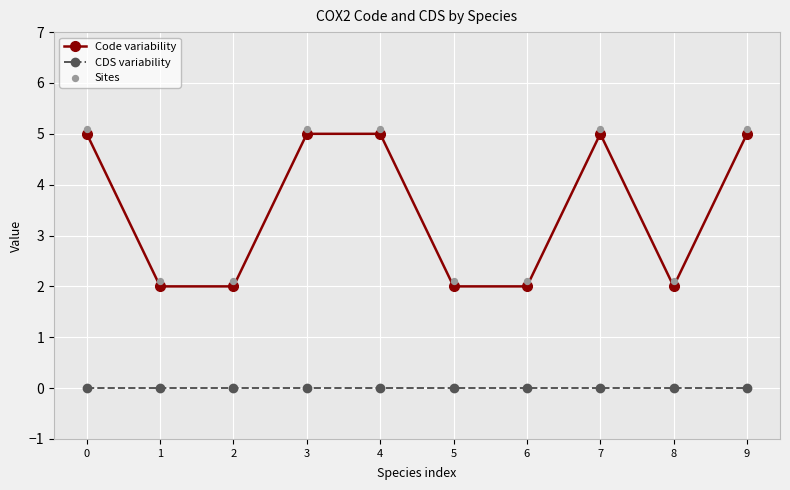

Which series contains the lowest Y value?

CDS variability